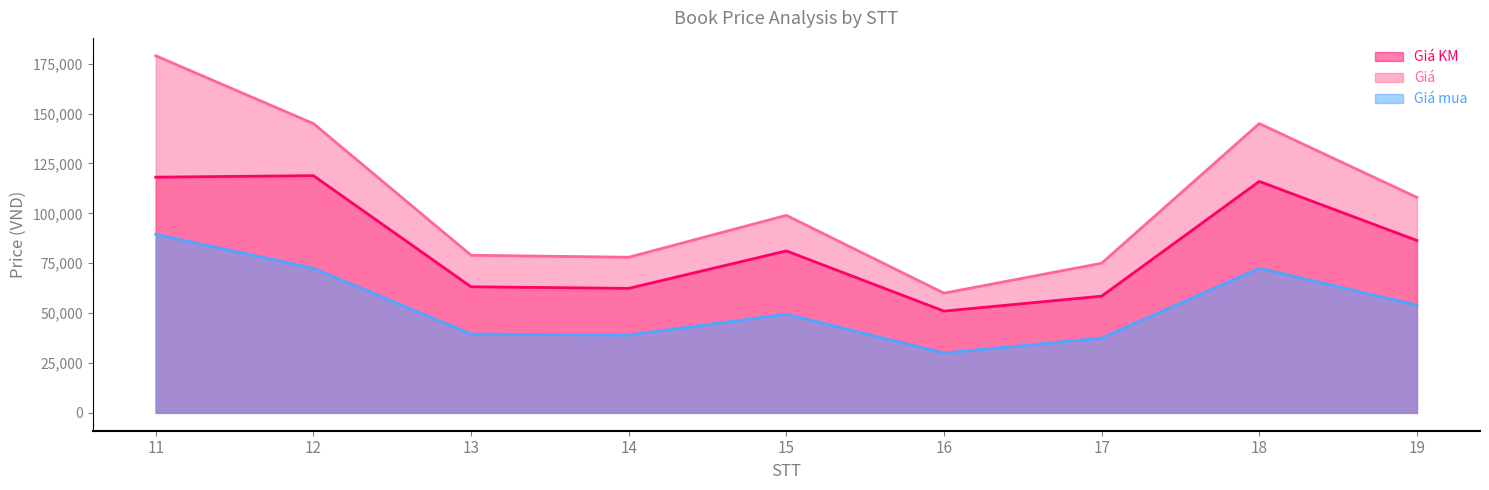

What is the approximate value of Giá mua at 16?

30000